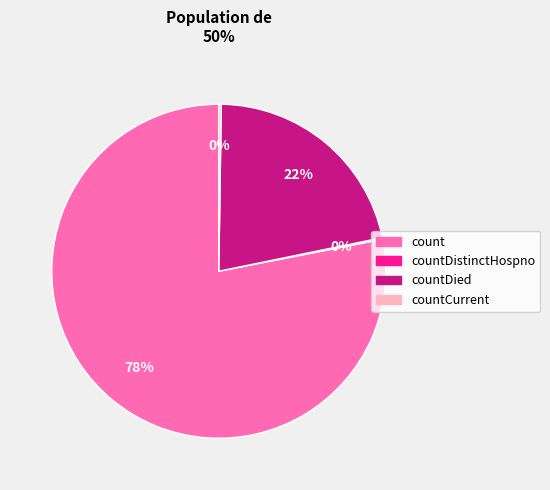

Is there any slice that represents more than half of the pie?

Yes